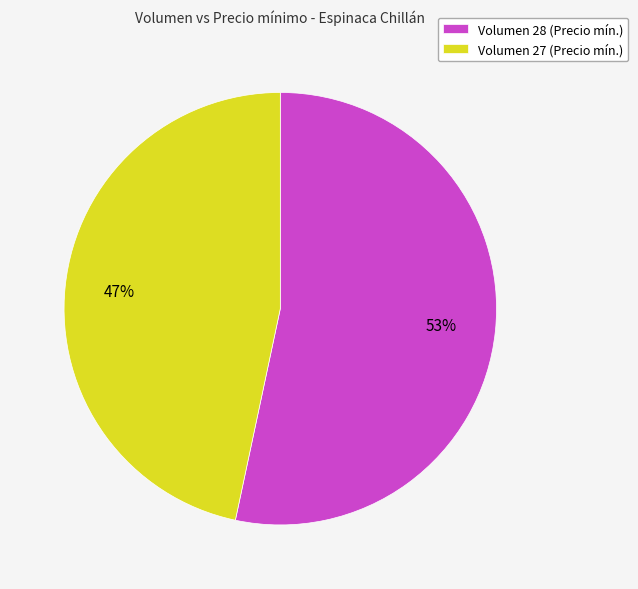

Which category has the biggest portion of the pie?

Volumen 28 (Precio mín.)